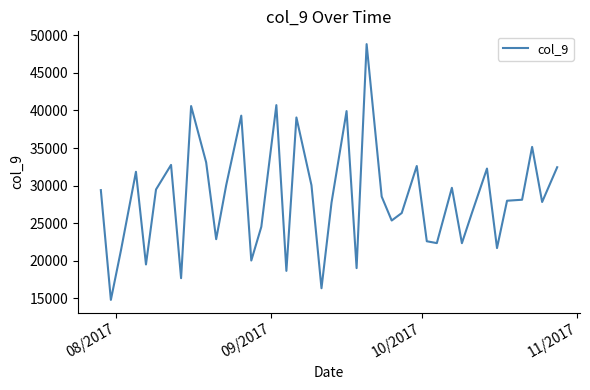

What is the smallest value displayed?

14814